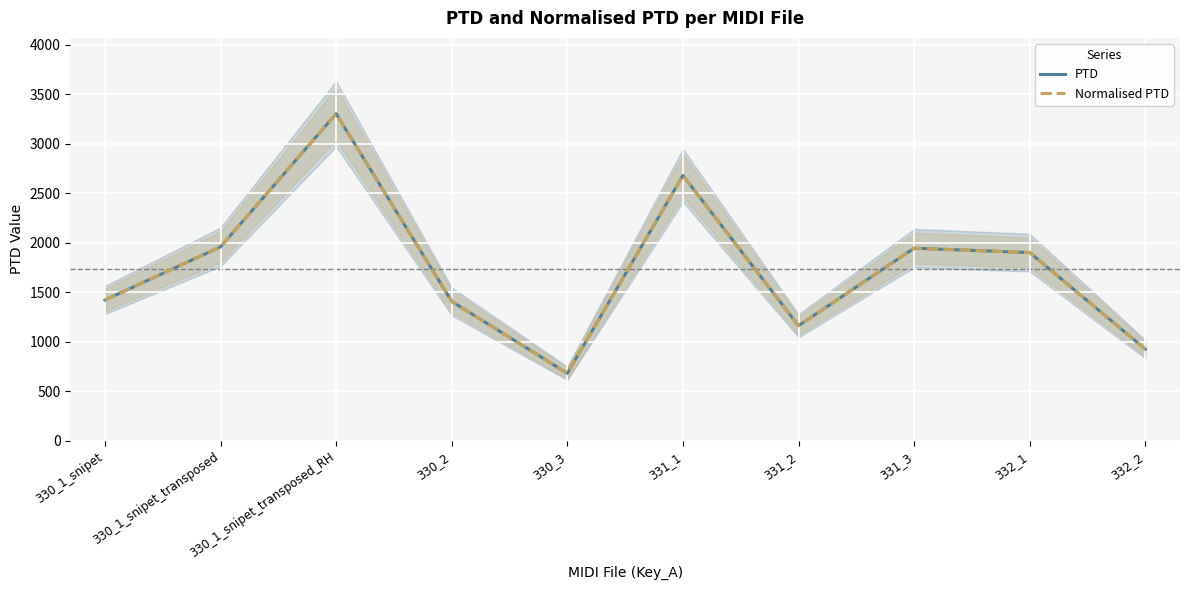

The value of PTD at 330_1_snipet is 1422.2. True or false?

True